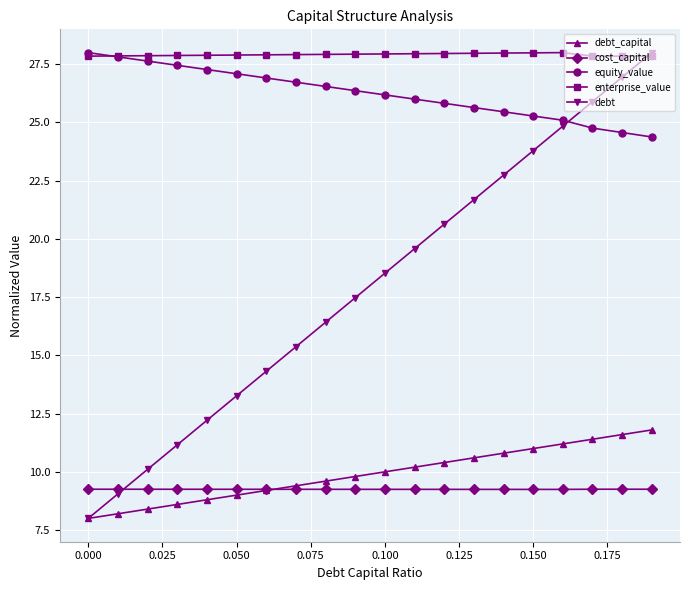

Which series has the largest range (max minus min)?

debt